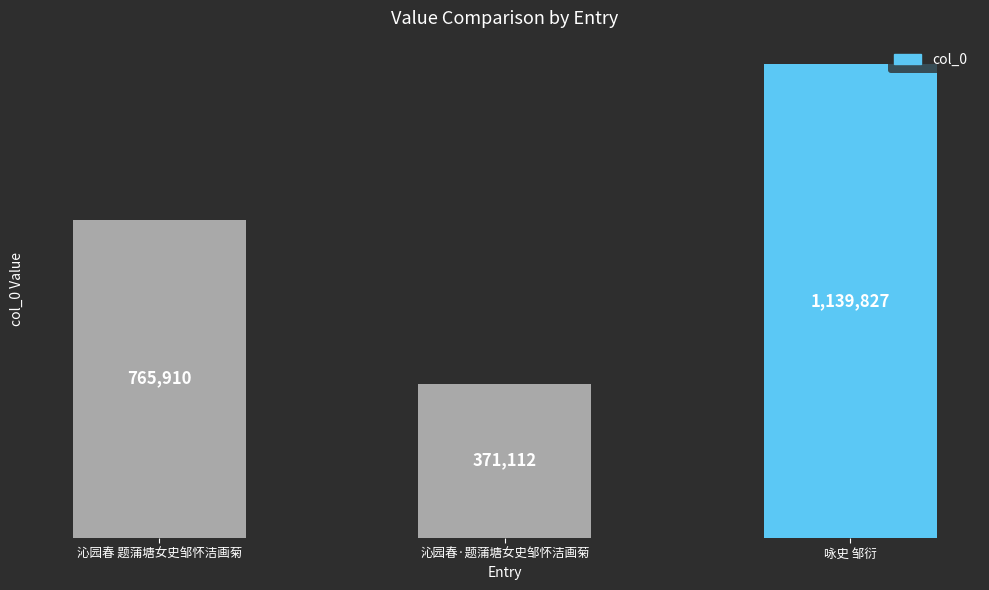

What is the label of the 2nd bar from the right?

沁园春·题蒲塘女史邹怀洁画菊